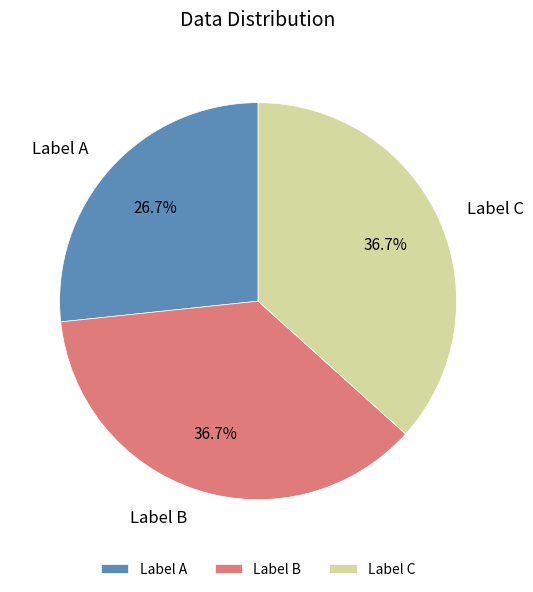

What portion of the pie excludes Label C?

63.3%